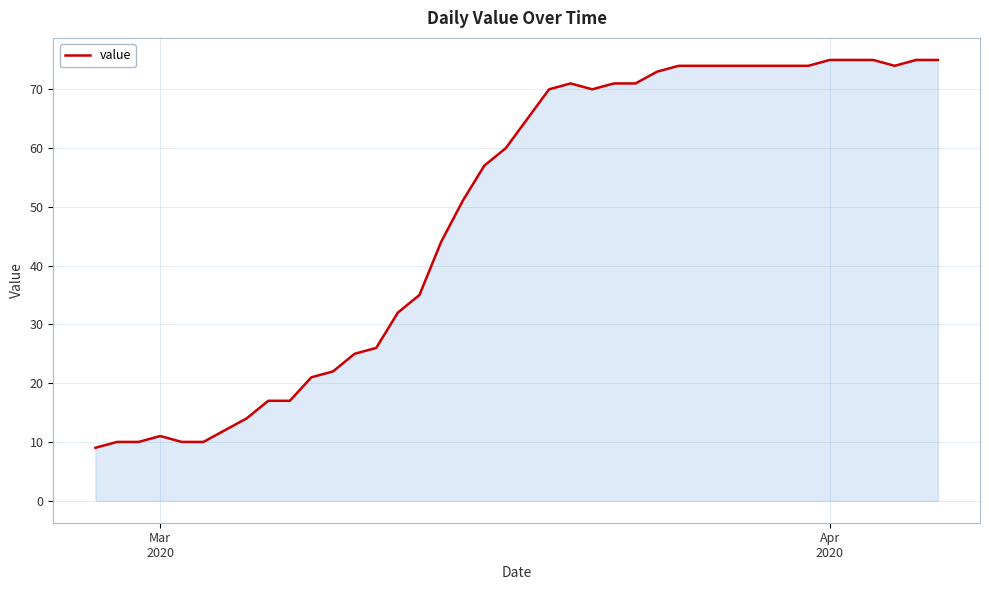

What is the difference between the maximum and minimum values?

66